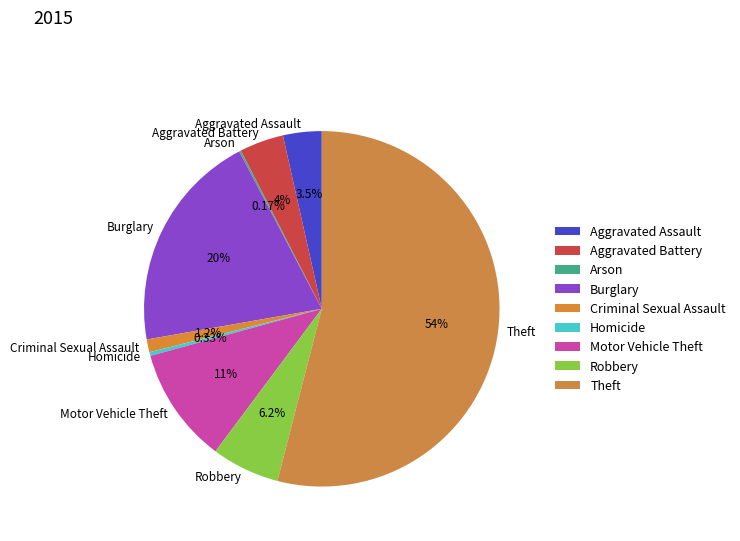

Do Robbery and Theft together represent more than half of the pie?

Yes